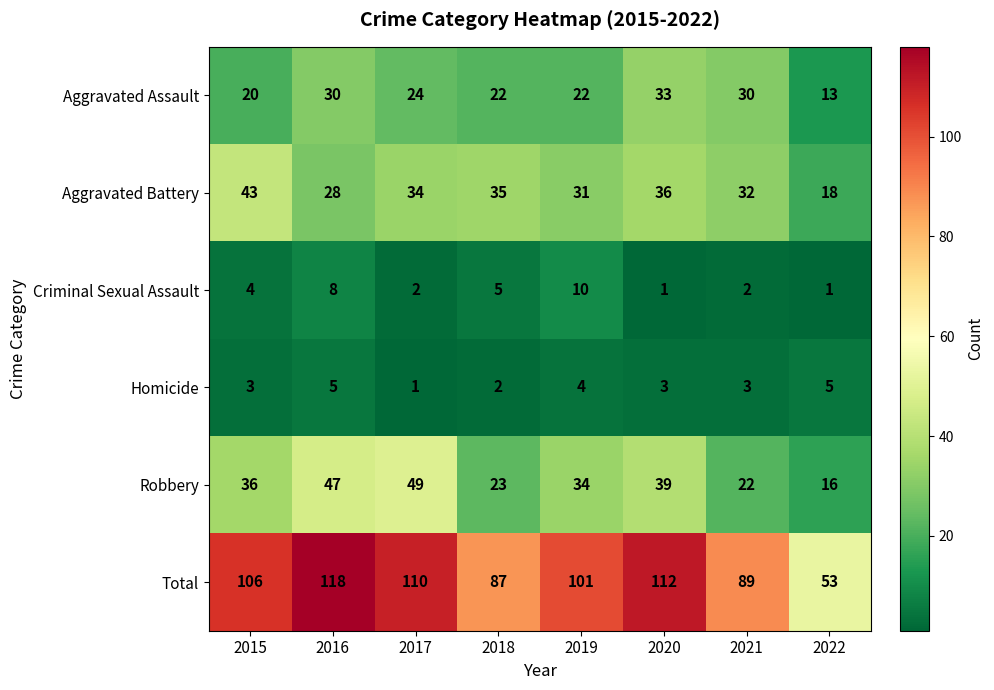

The value of Criminal Sexual Assault at 2021 is 1. True or false?

False